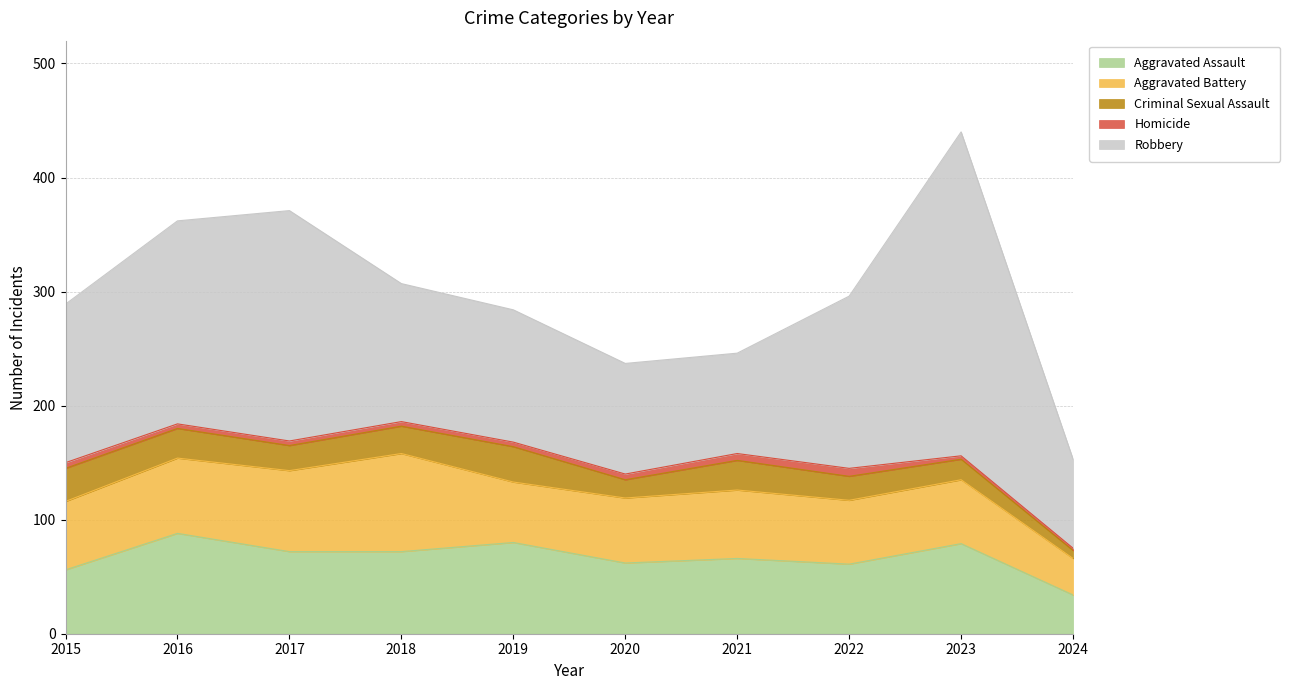

What is the value of the Aggravated Battery point at the 8th from the left?

56